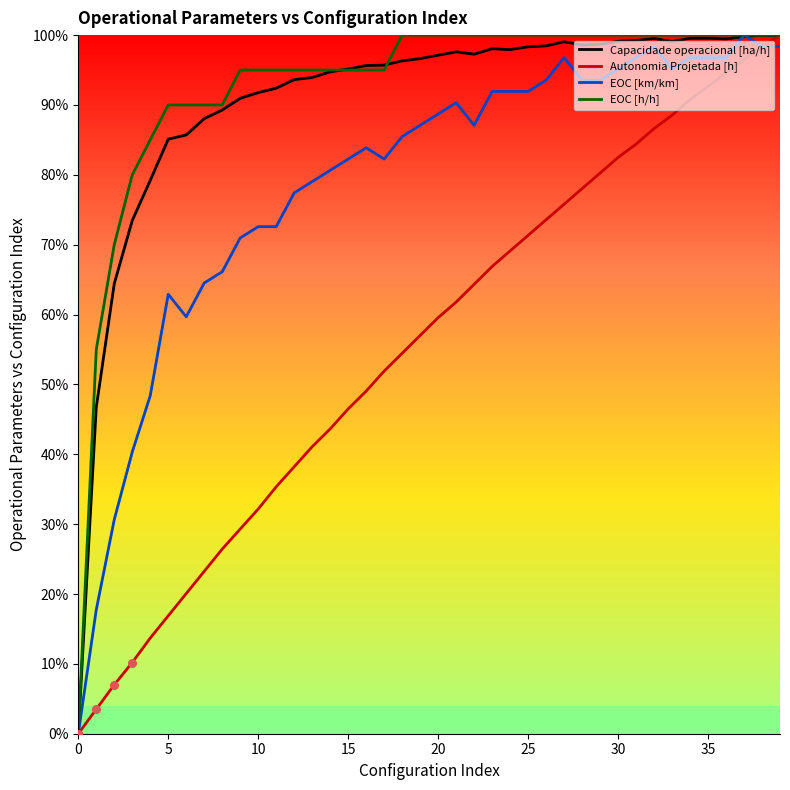

What are all the series names shown in the legend?

Capacidade operacional [ha/h], Autonomia Projetada [h], EOC [km/km], EOC [h/h]